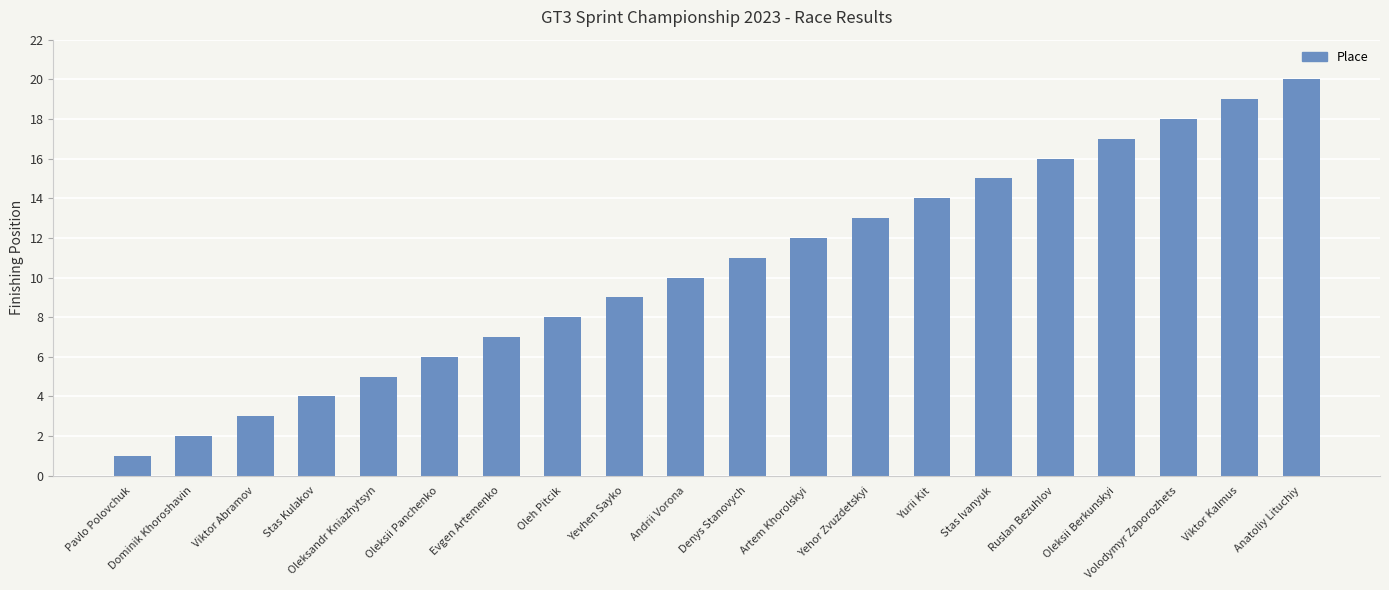

The chart shows a value of 10 at Andrii Vorona. True or false?

True